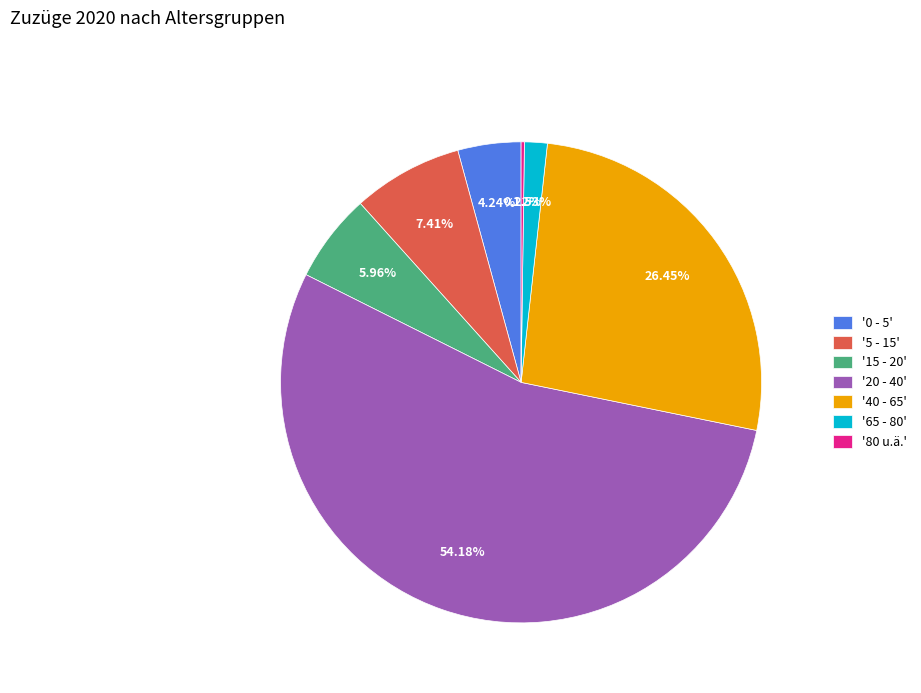

Does any single category account for the majority?

Yes